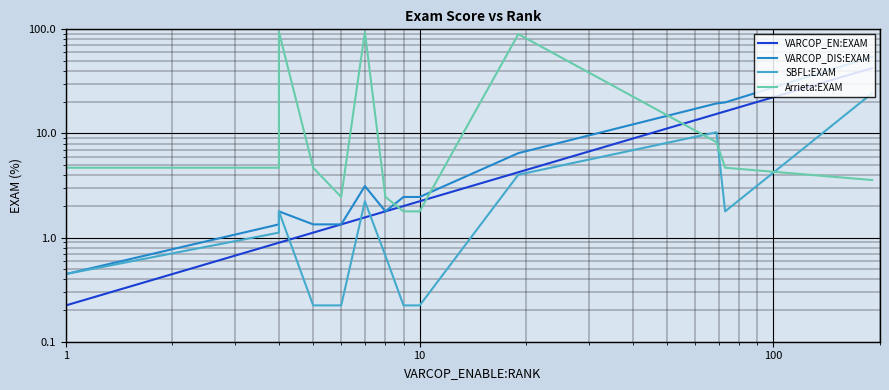

Which series has the widest spread of values?

Arrieta:EXAM